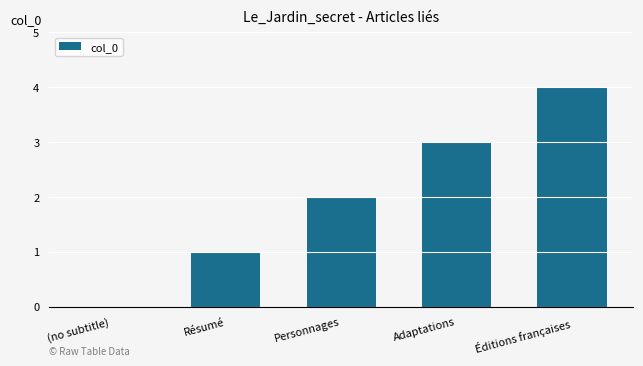

Reading right to left, extract all data points from this chart.

4	3	2	1	0